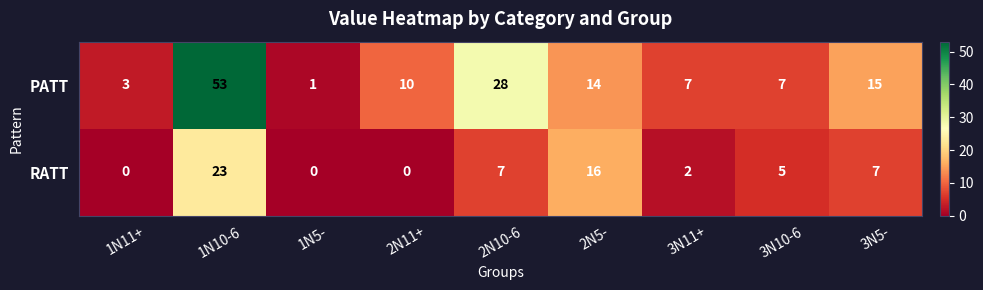

What is the spread (max minus min) of values at 3N11+?

5